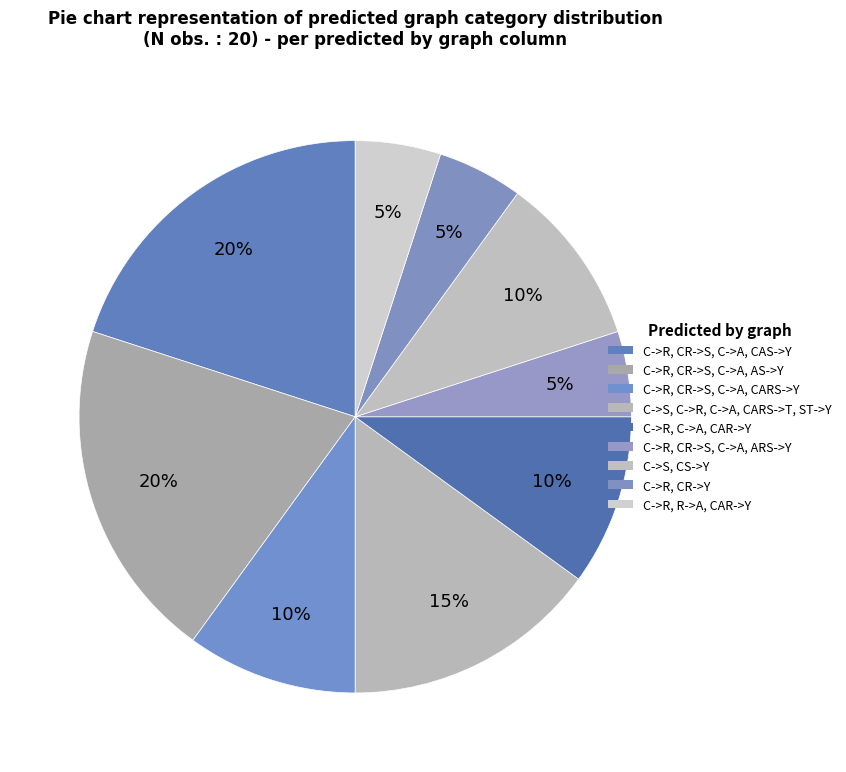

Combined, do C->R, CR->S, C->A, AS->Y and C->S, CS->Y account for over 50%?

No